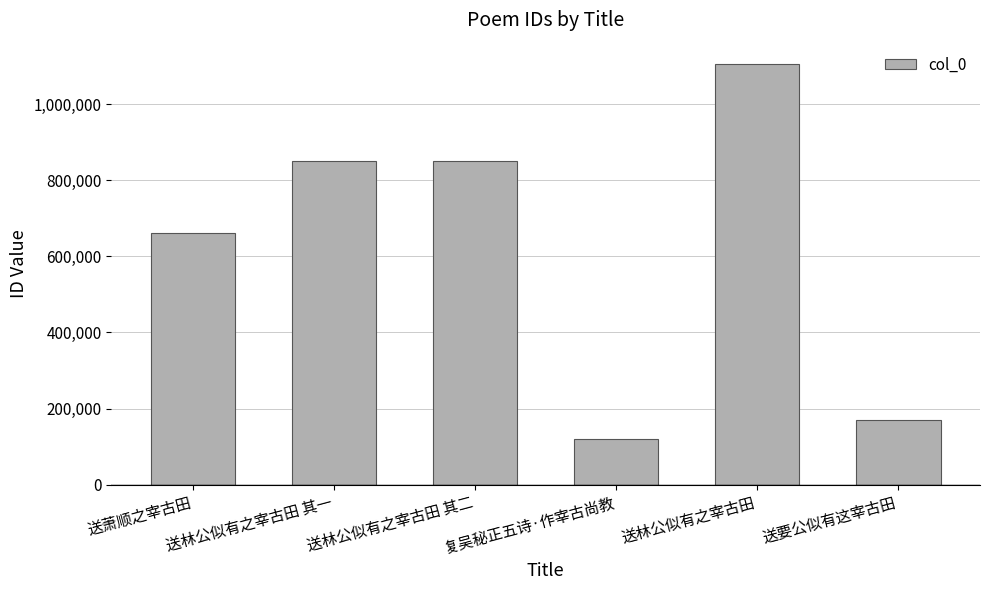

How many data points are less than 849852?

3